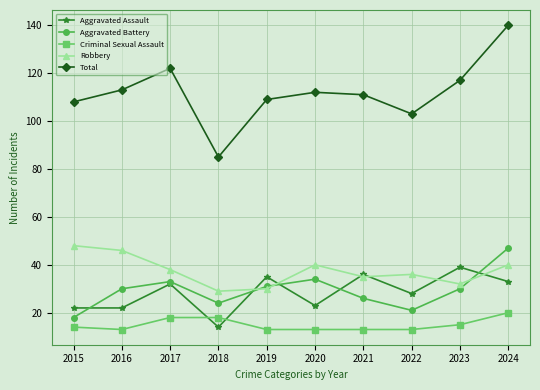

True or false: Aggravated Assault and Aggravated Battery intersect in this chart.

True